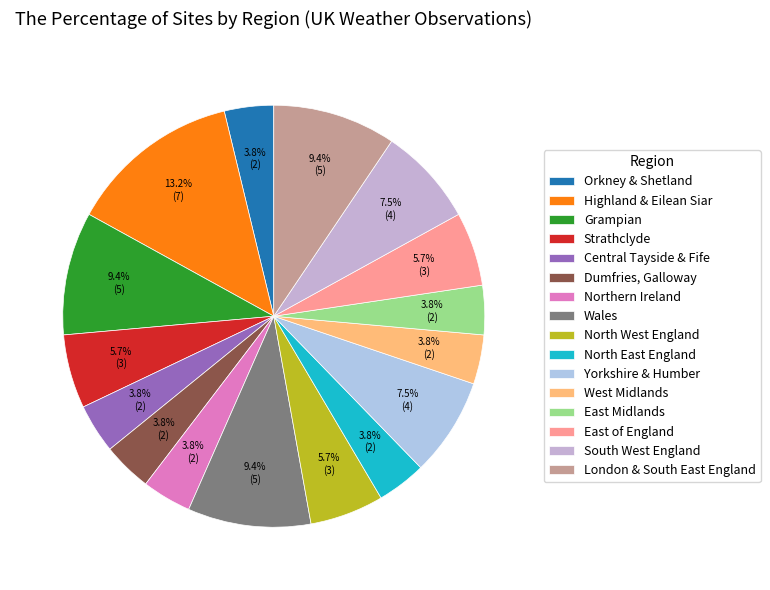

To the nearest percent, what portion does West Midlands represent?

4%